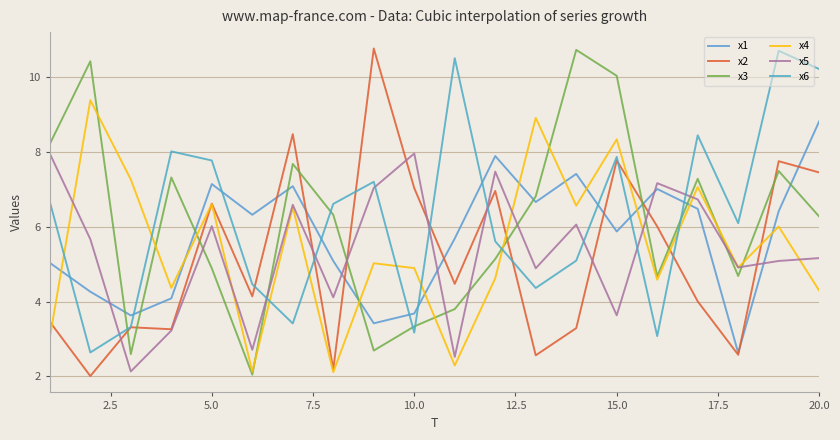

Is this an area chart (filled region under the line)?

No